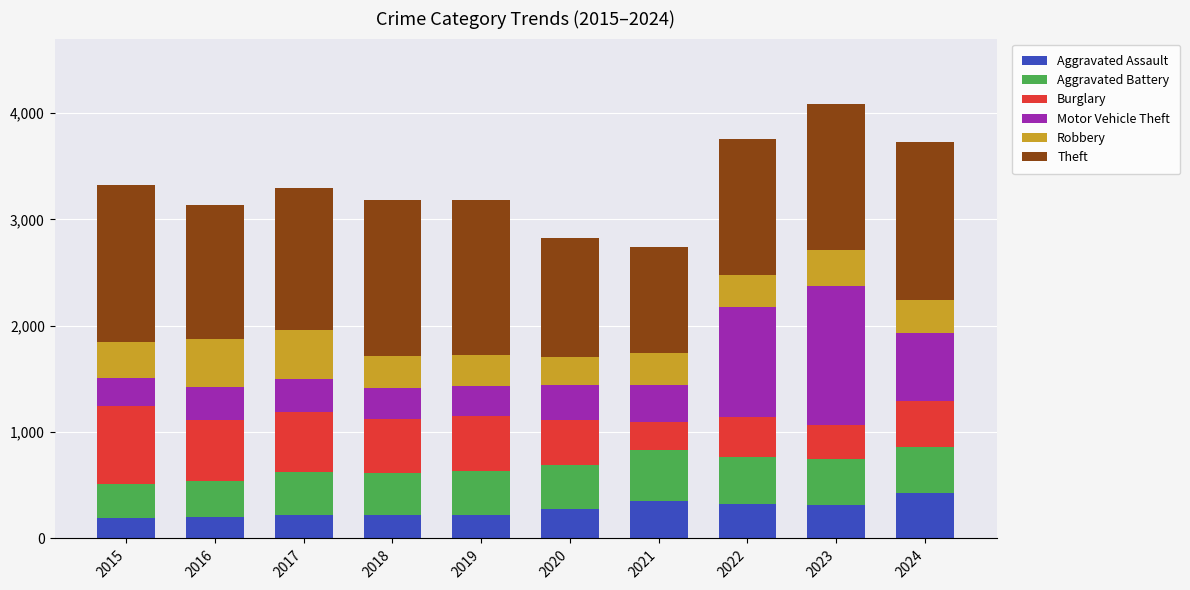

What is the difference between the maximum and minimum values in the Aggravated Assault series?

230